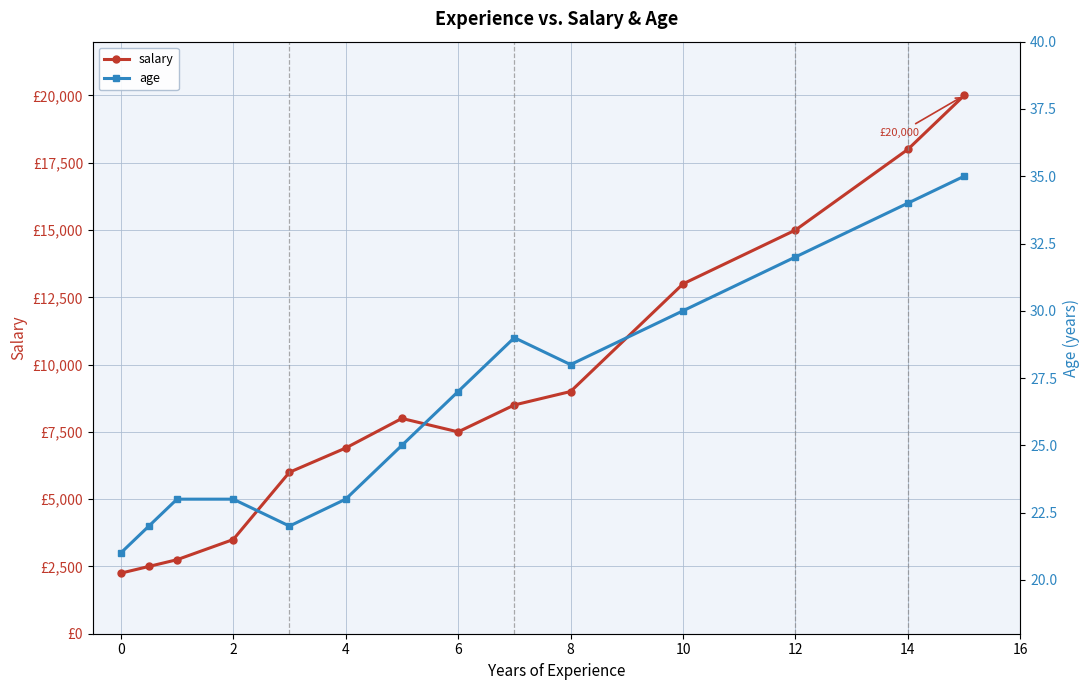

Which series has the largest range (max minus min)?

salary